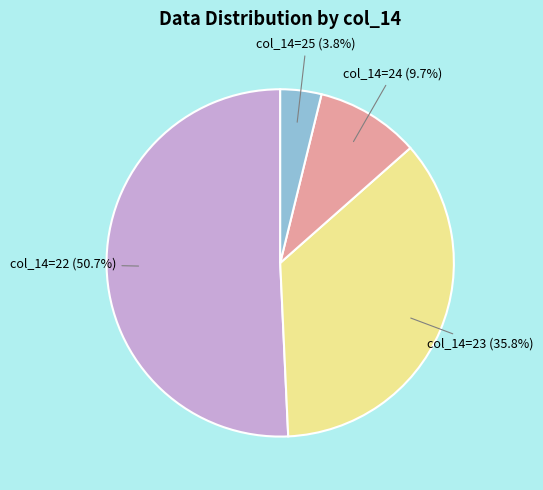

Approximately how many times larger is the value at col_14=22 compared to col_14=23?

1.4